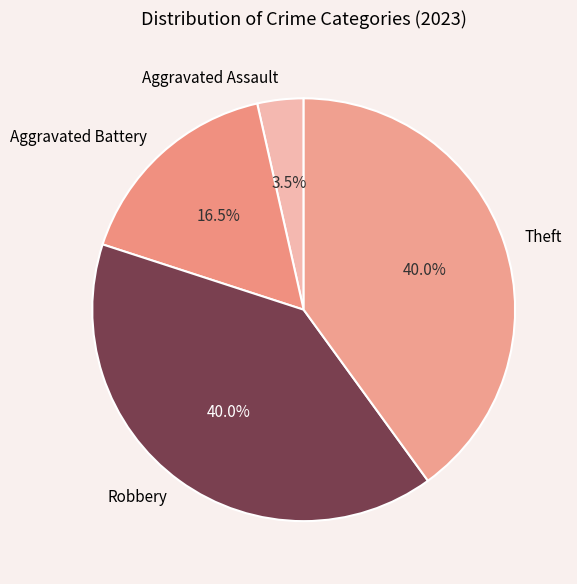

The Robbery slice represents 40% of the pie. True or false?

True